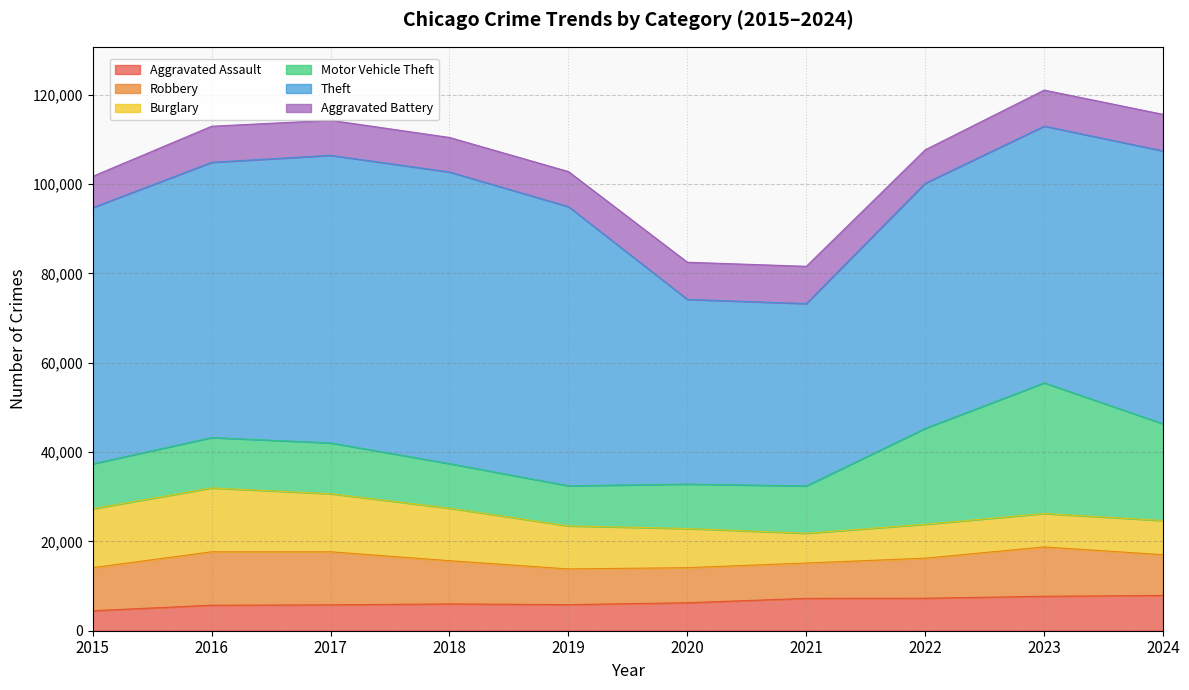

Count the number of categories in the chart.

10